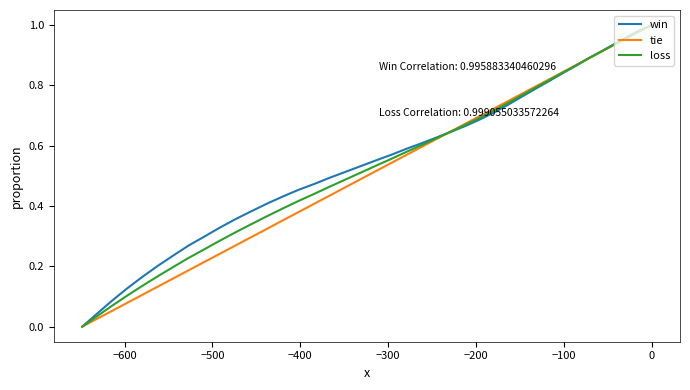

Does the chart have visible grid lines?

No